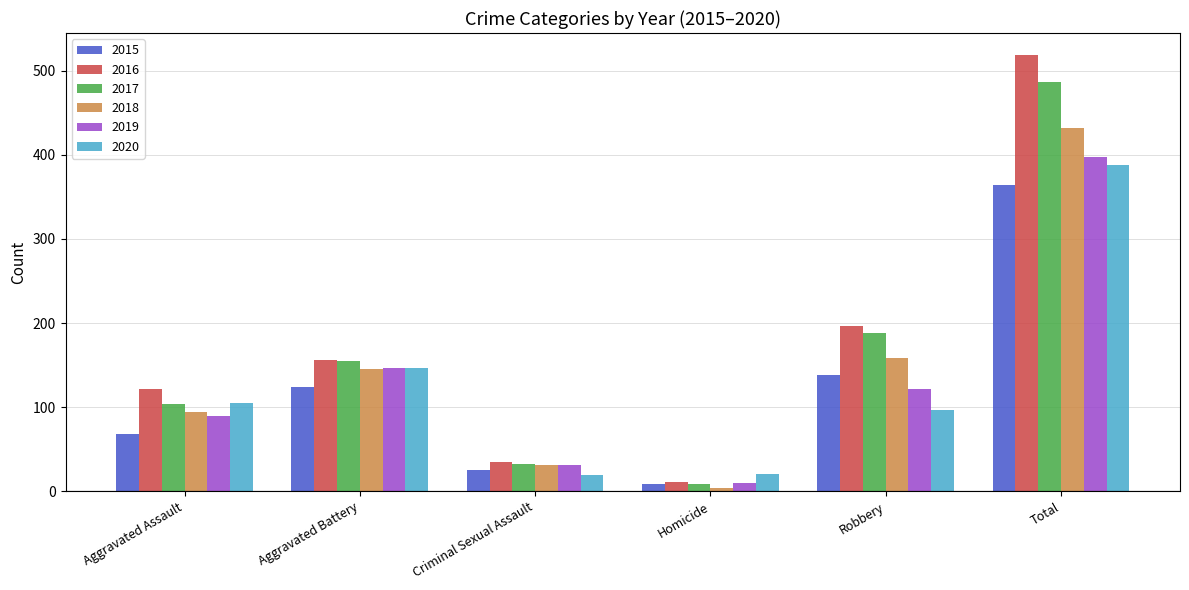

Which series has the largest total across all categories?

2016